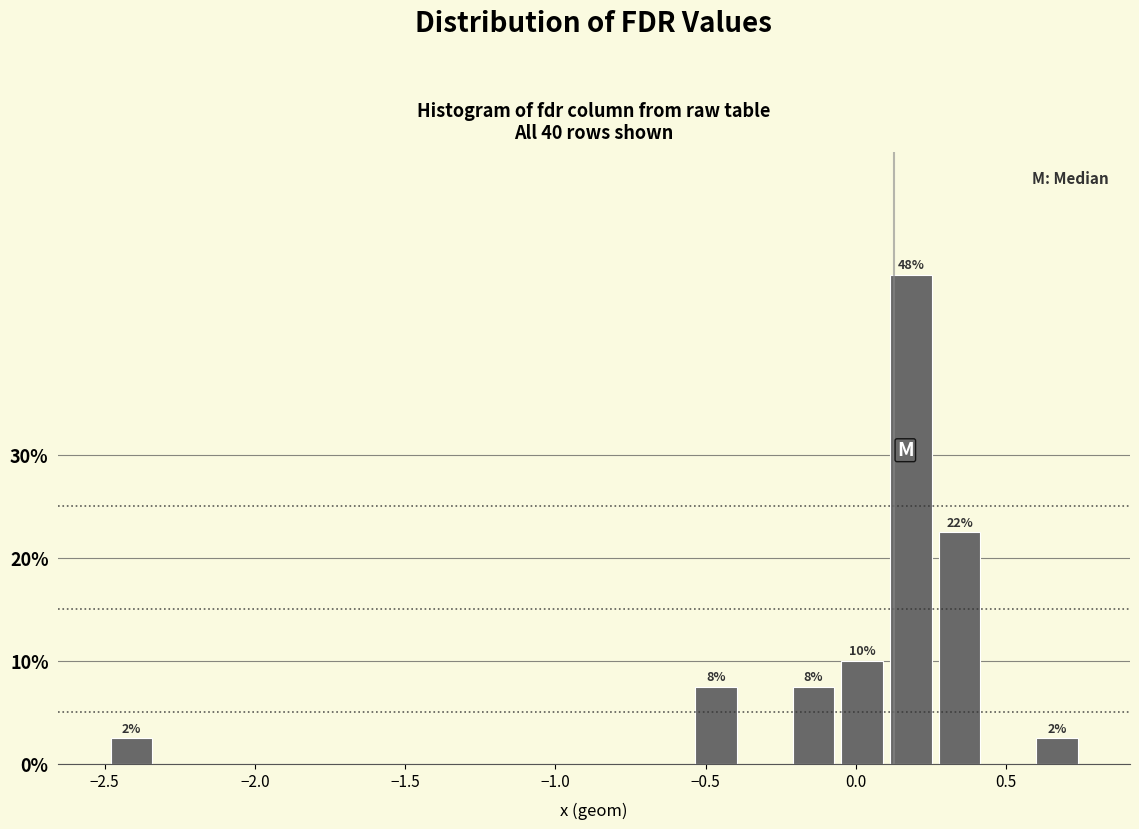

Around what value on the x-axis is the tallest bar? Give the approximate position of its centre, as read against the axis.

0.20